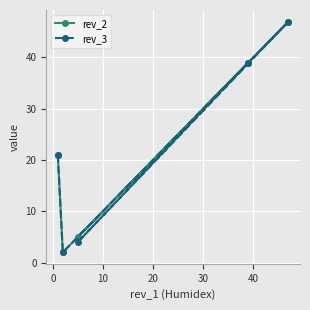

What are all the series names shown in the legend?

rev_2, rev_3